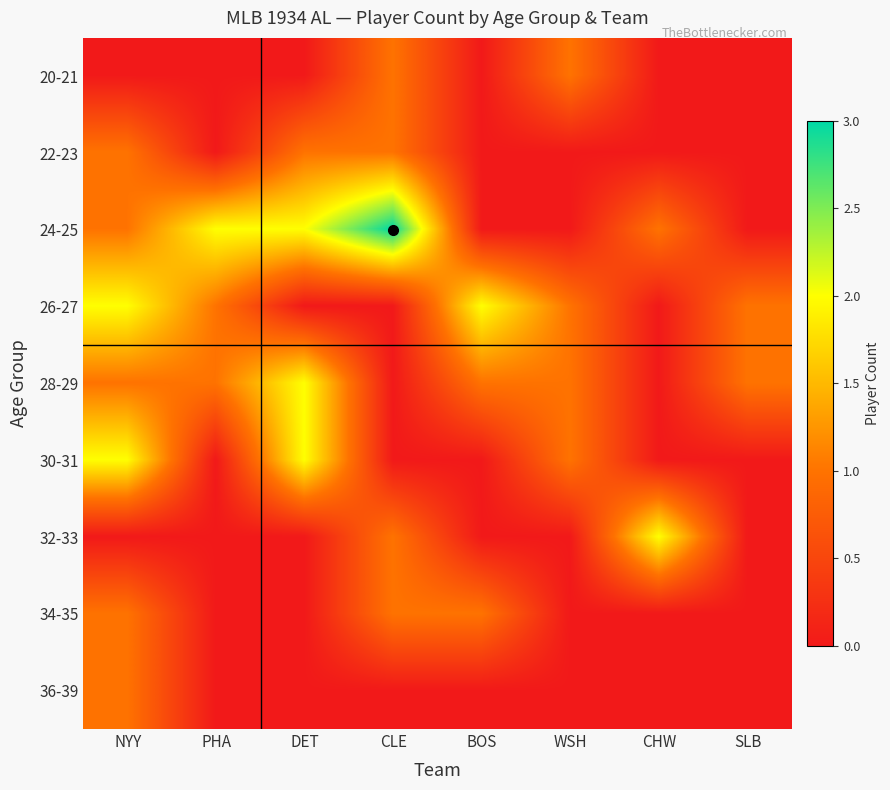

At PHA, list the series in order from largest to smallest.

24-25, 26-27, 28-29, 20-21, 22-23, 30-31, 32-33, 34-35, 36-39